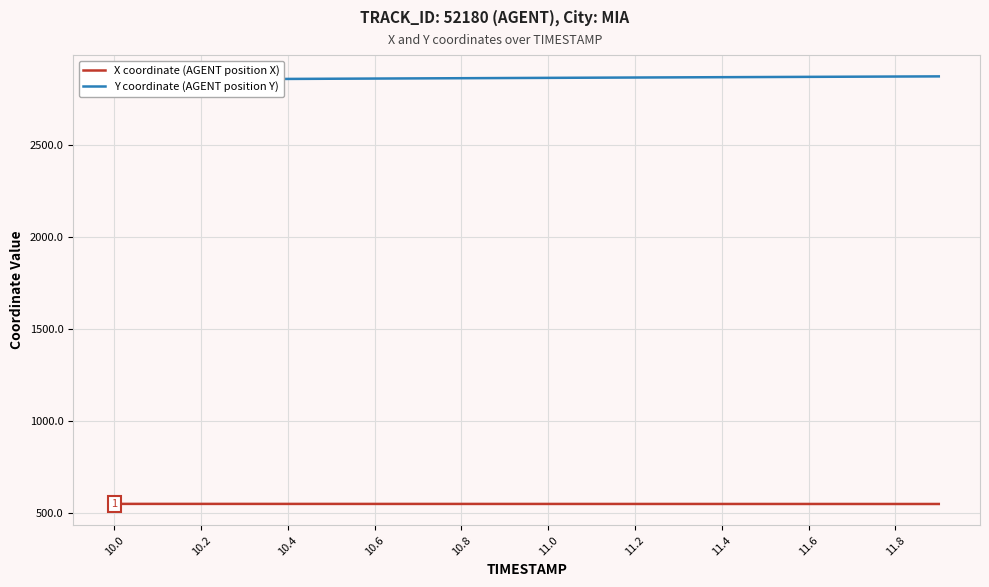

What is the highest value of the X coordinate (AGENT position X) series?

549.0